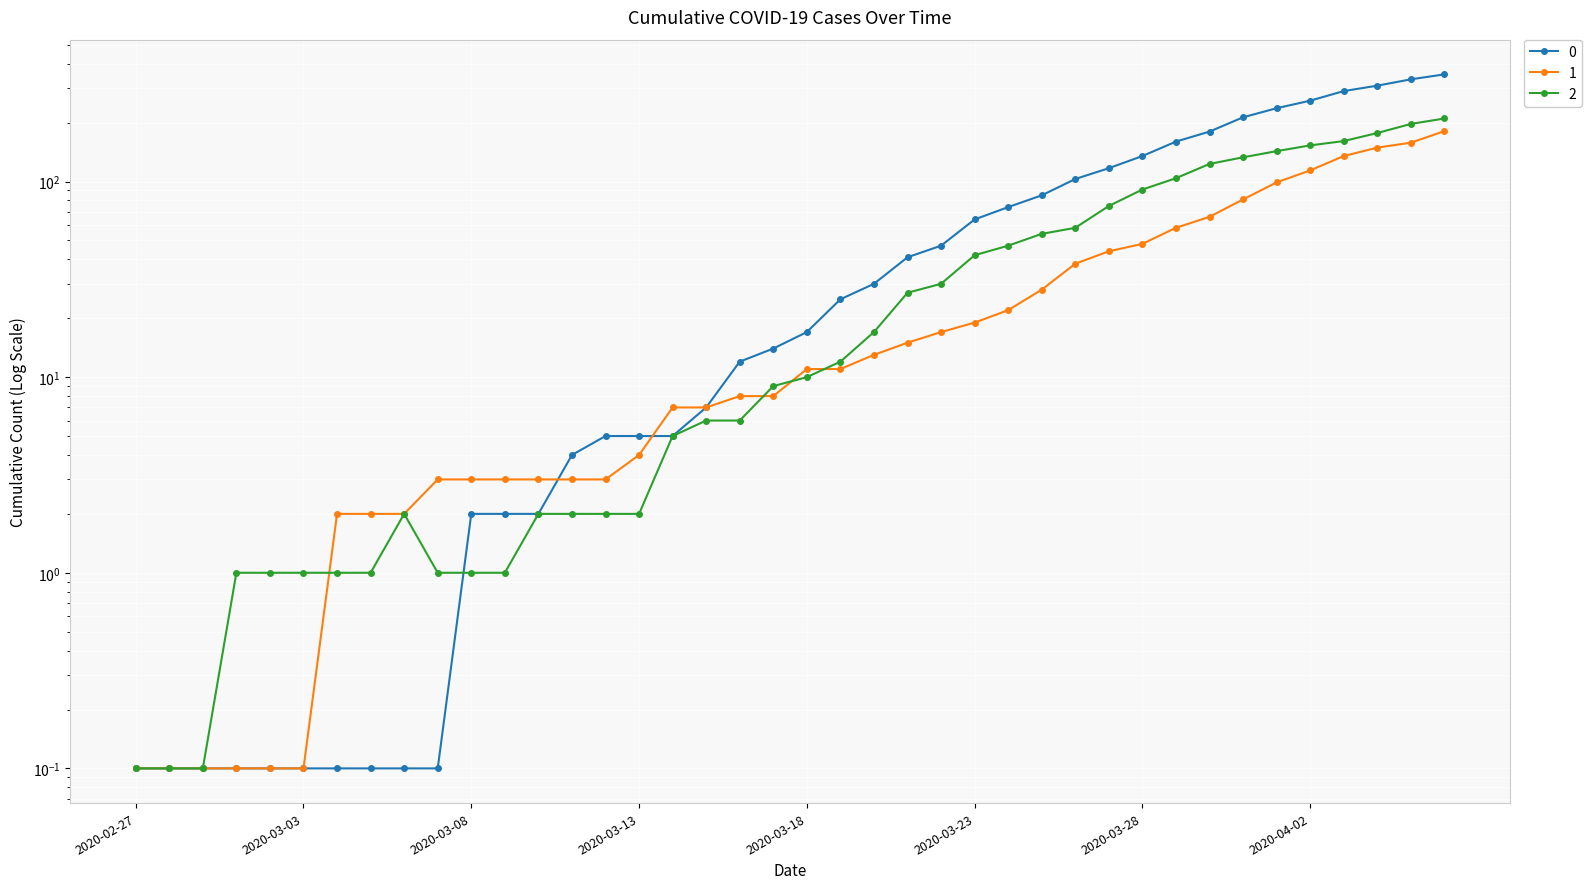

Reading left to right, transcribe all the data shown in this chart.

0: 0.1	0.1	0.1	0.1	0.1	0.1	0.1	0.1	0.1	0.1	2.0	2.0	2.0	4.0	5.0	5.0	5.0	7.0	12.0	14.0	17.0	25.0	30.0	41.0	47.0	64.0	74.0	85.0	103.0	117.0	135.0	160.0	180.0	213.0	237.0	259.0	290.0	309.0	333.0	353.0
1: 0.1	0.1	0.1	0.1	0.1	0.1	2.0	2.0	2.0	3.0	3.0	3.0	3.0	3.0	3.0	4.0	7.0	7.0	8.0	8.0	11.0	11.0	13.0	15.0	17.0	19.0	22.0	28.0	38.0	44.0	48.0	58.0	66.0	81.0	99.0	114.0	135.0	149.0	158.0	181.0
2: 0.1	0.1	0.1	1.0	1.0	1.0	1.0	1.0	2.0	1.0	1.0	1.0	2.0	2.0	2.0	2.0	5.0	6.0	6.0	9.0	10.0	12.0	17.0	27.0	30.0	42.0	47.0	54.0	58.0	75.0	91.0	104.0	123.0	133.0	143.0	153.0	161.0	177.0	197.0	210.0